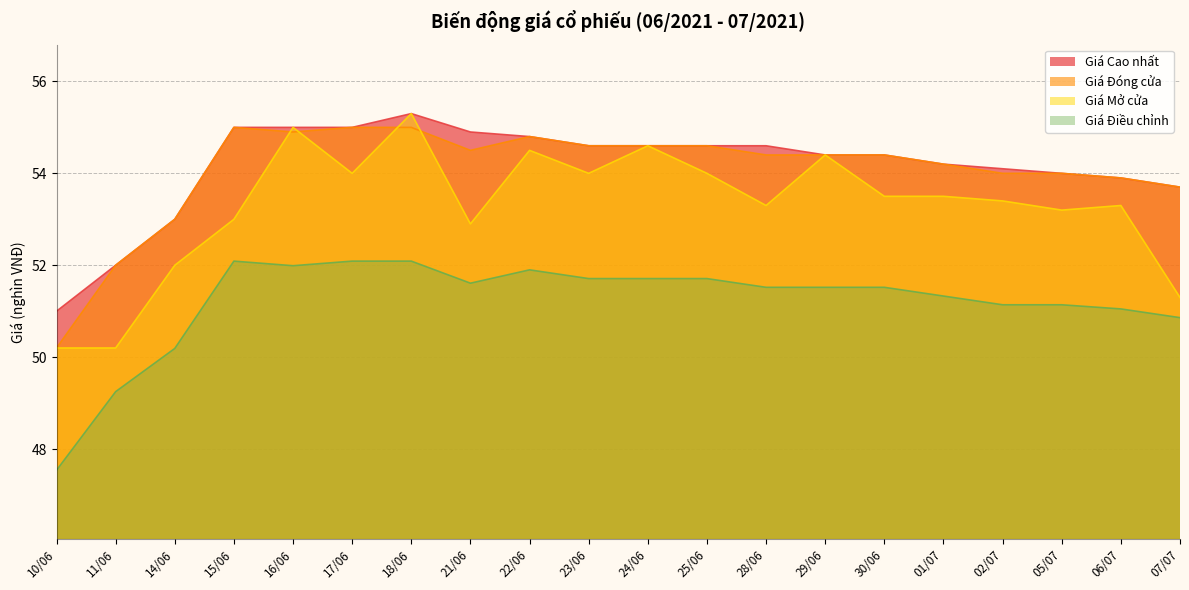

What is the greatest value displayed?

55.3